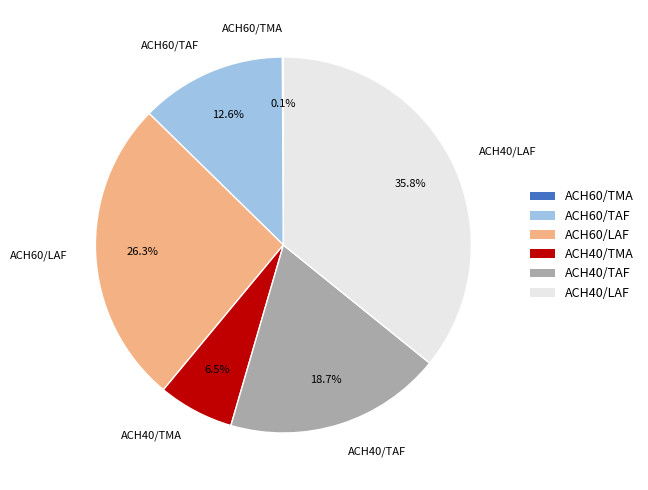

Which slice is the largest?

ACH40/LAF